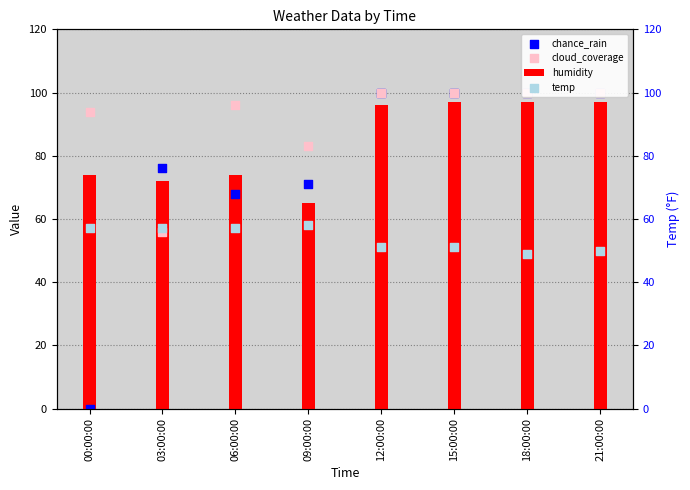

Which series reaches the minimum Y coordinate?

chance_rain